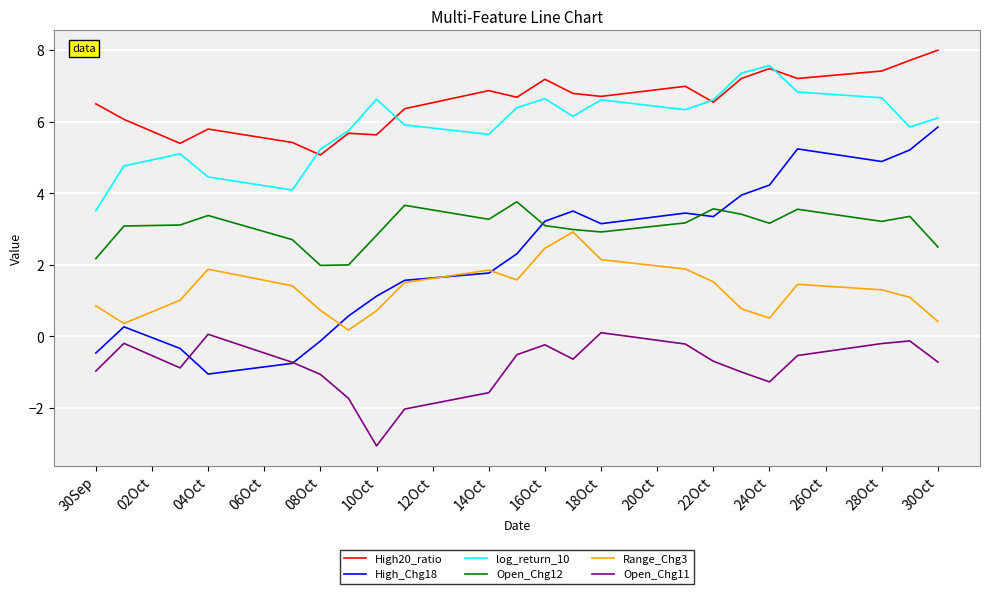

True or false: Range_Chg3 and High20_ratio intersect in this chart.

False